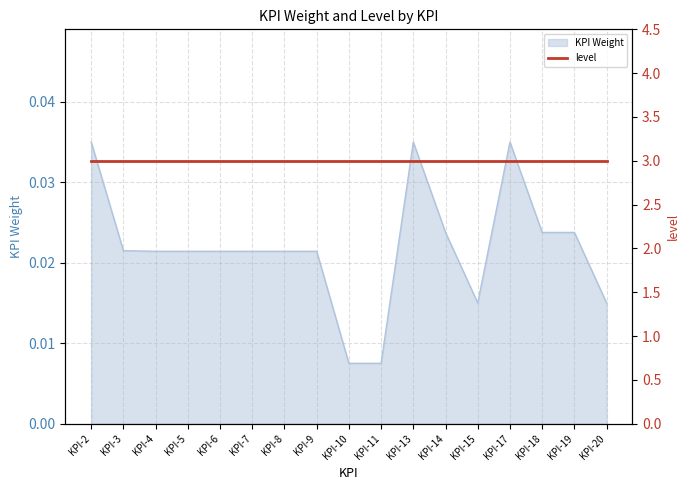

The KPI Weight series shows 0.1 at KPI-17. True or false?

False